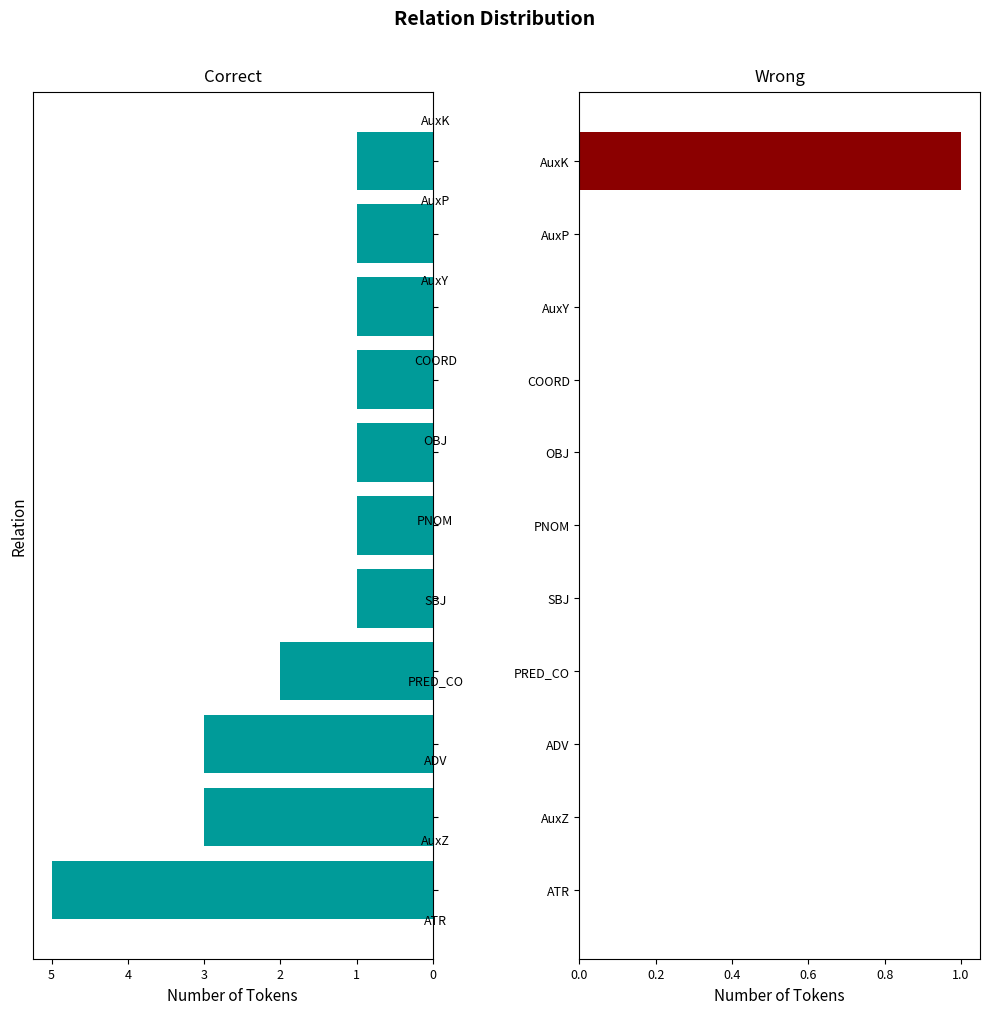

How many bars are there in total?

22